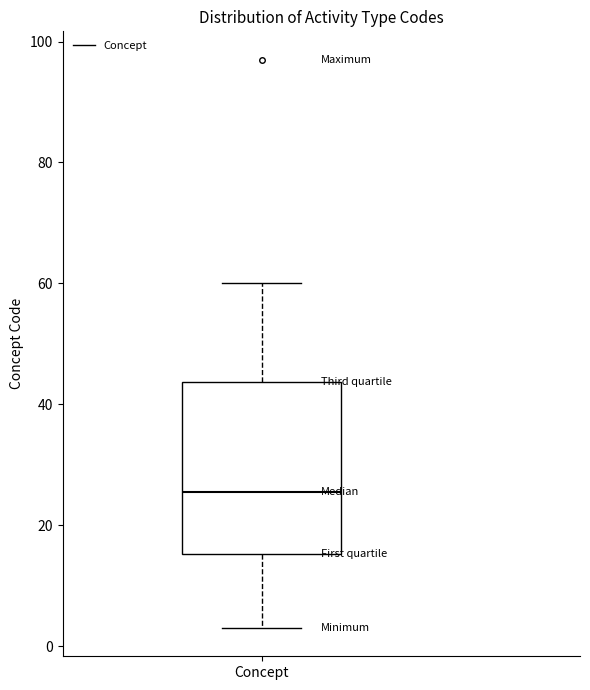

Transcribe this box plot: give where the median line is, the range the box spans, and where the two whiskers end, as read against the y-axis. The values are not printed on the chart, so give them approximately, as read against the axis.

median 26, box 16 to 44, whiskers 4 to 60